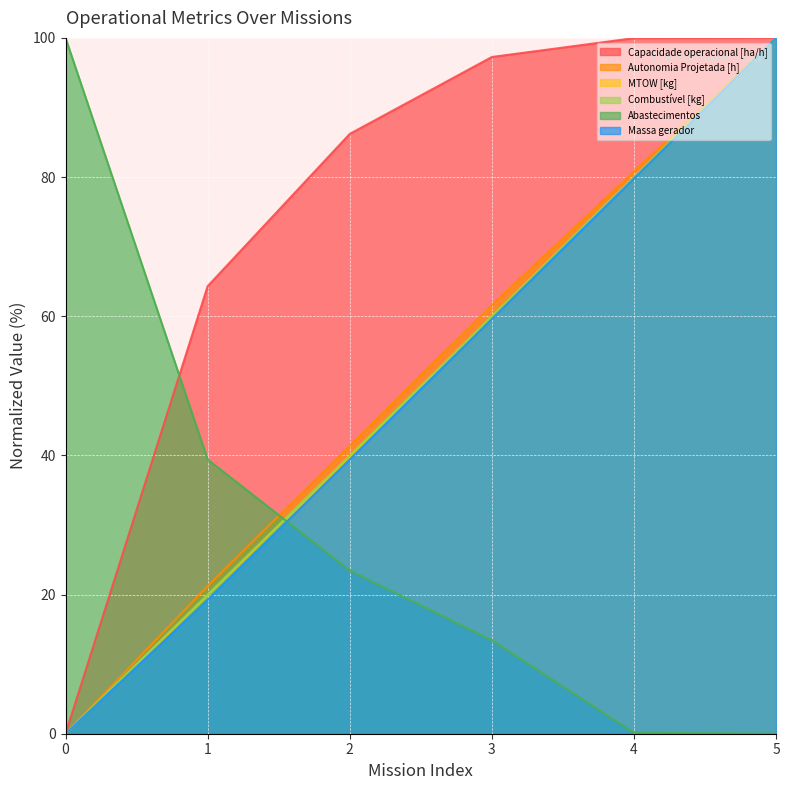

Is it true that Massa gerador equals 58.8 at 2?

False